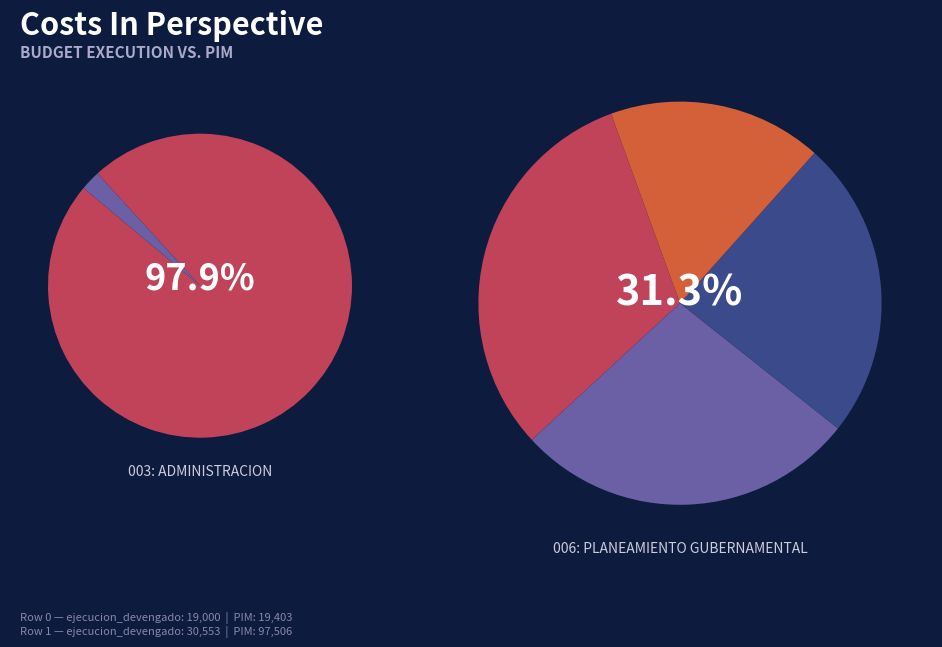

Rank the categories by value from lowest to highest.

006: PLANEAMIENTO GUBERNAMENTAL, 003: ADMINISTRACION